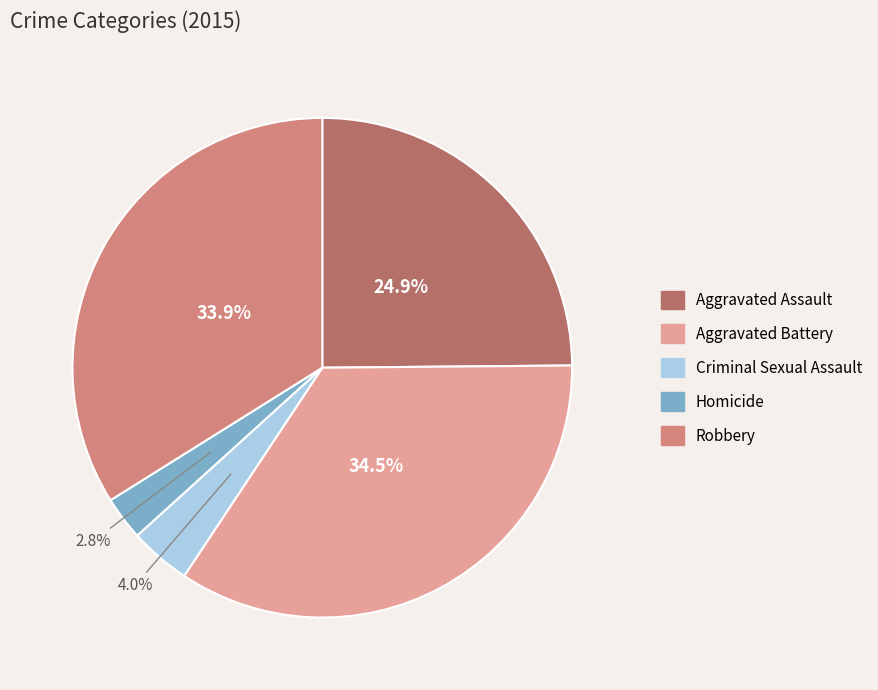

What is the smallest slice in the pie chart?

Homicide